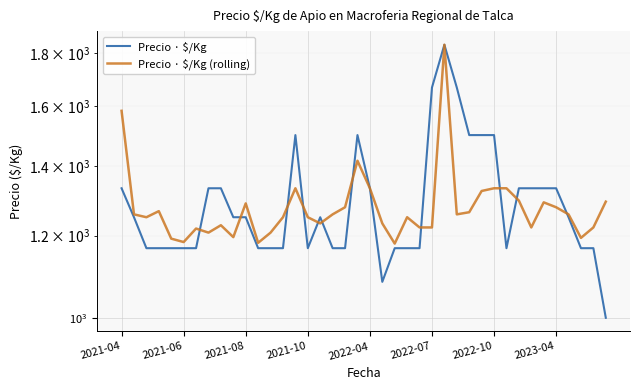

How many lines are shown in the chart?

2